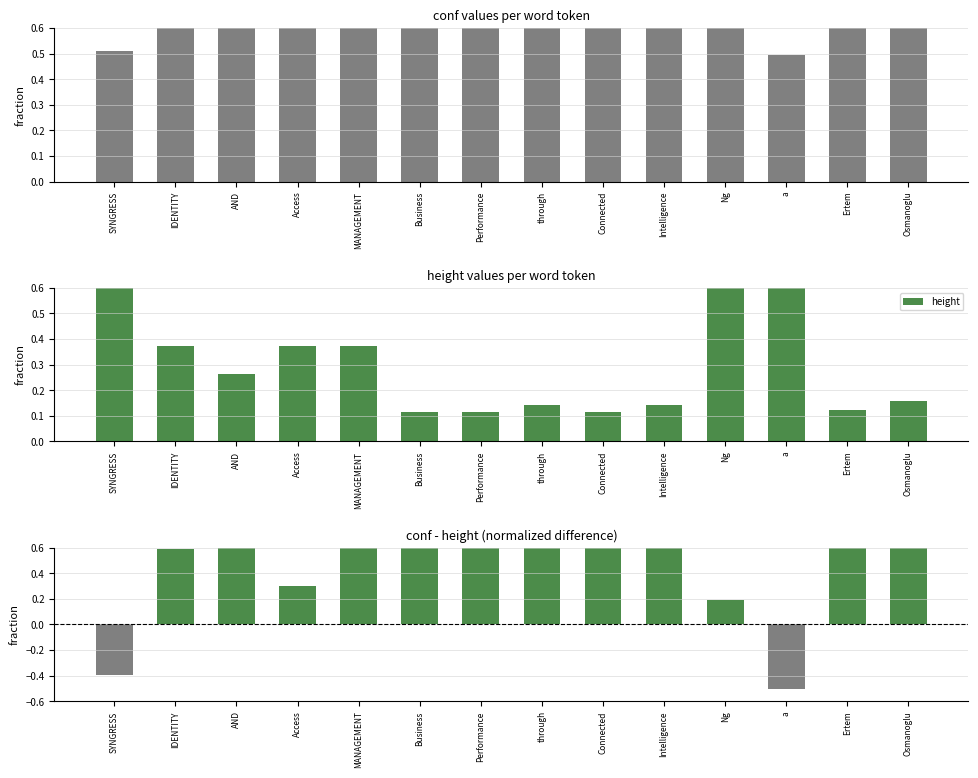

Reading right to left, extract all data points from this chart.

conf: 0.9	0.9	0.5	0.8	0.9	1.0	1.0	1.0	1.0	1.0	0.7	1.0	1.0	0.5
height: 0.2	0.1	1.0	0.6	0.1	0.1	0.1	0.1	0.1	0.4	0.4	0.3	0.4	0.9
conf - height: 0.8	0.8	-0.5	0.2	0.8	0.8	0.8	0.9	0.9	0.6	0.3	0.7	0.6	-0.4